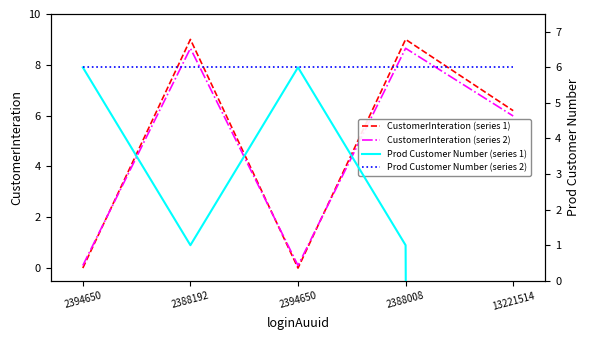

Count the number of categories in the chart.

5